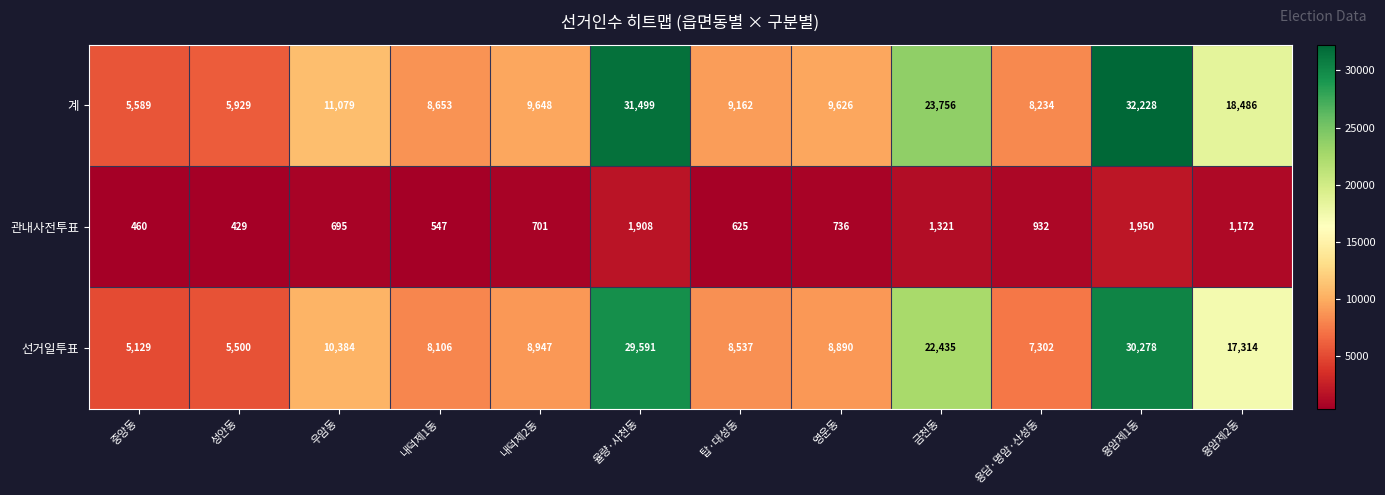

What is the sum of all 선거일투표 values?

162413